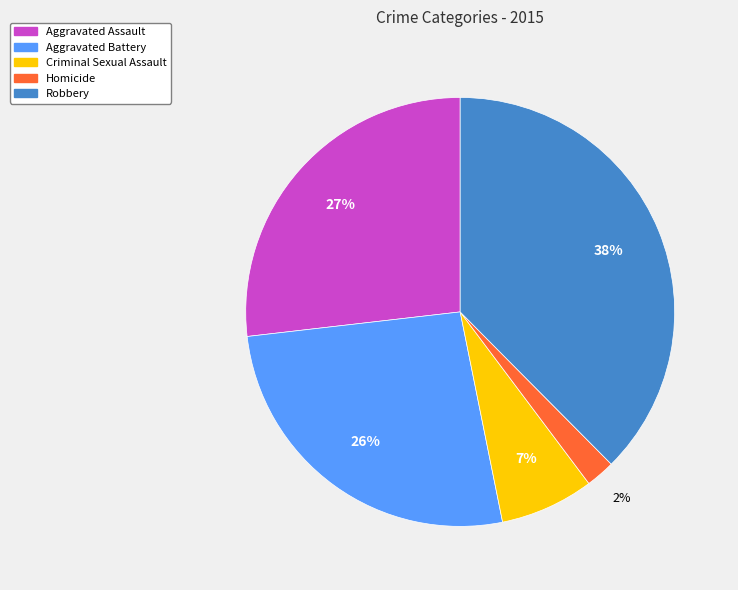

The Aggravated Battery slice represents 40% of the pie. True or false?

False